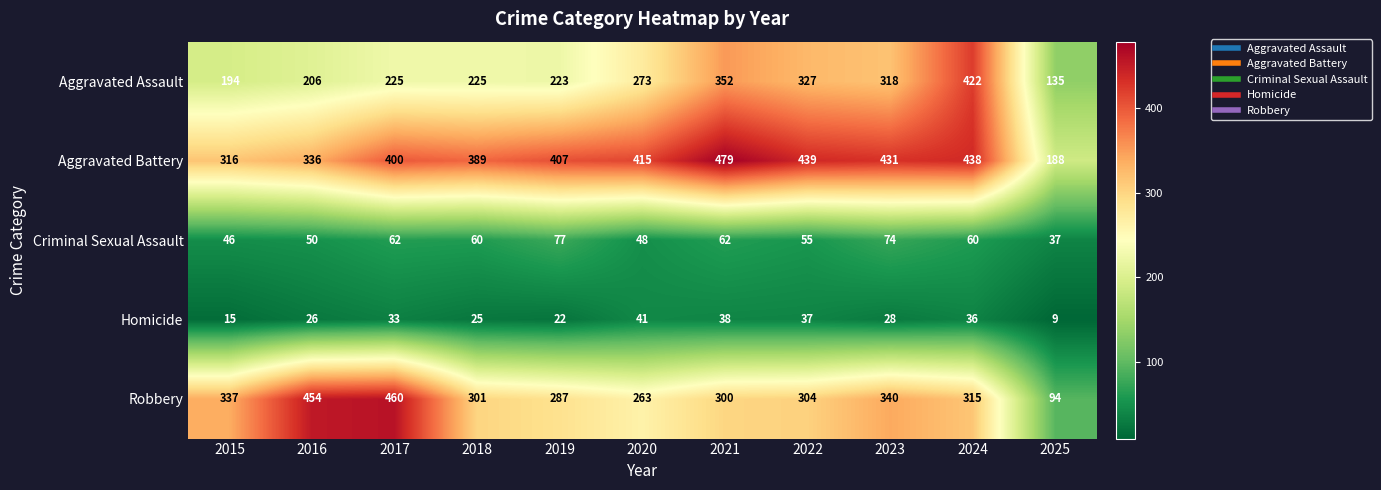

What is the difference between the maximum and second lowest values in the Aggravated Battery series?

163